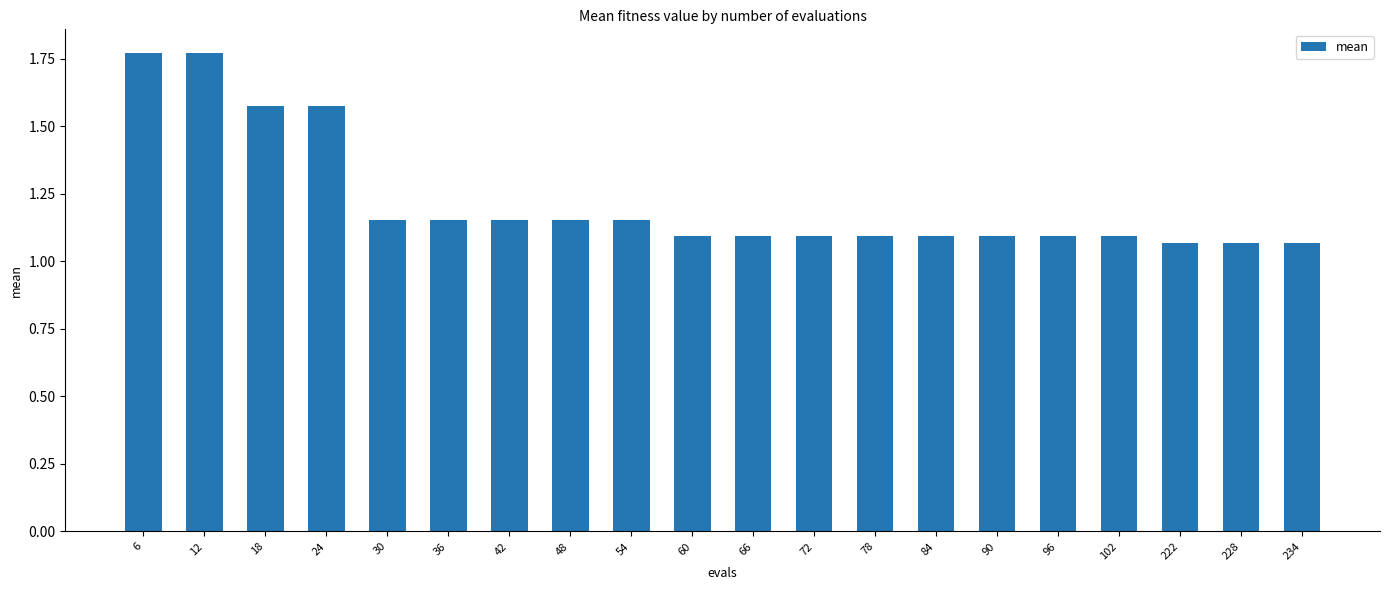

Is it true that the value at 36 is 0.4?

False